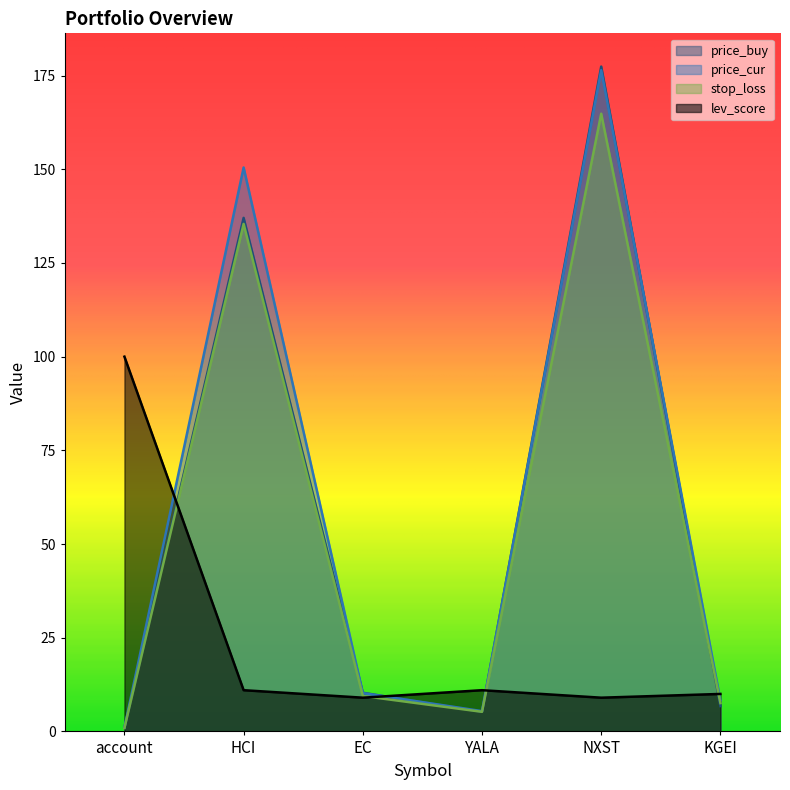

What is the sum of the price_cur values at HCI and EC?

160.7